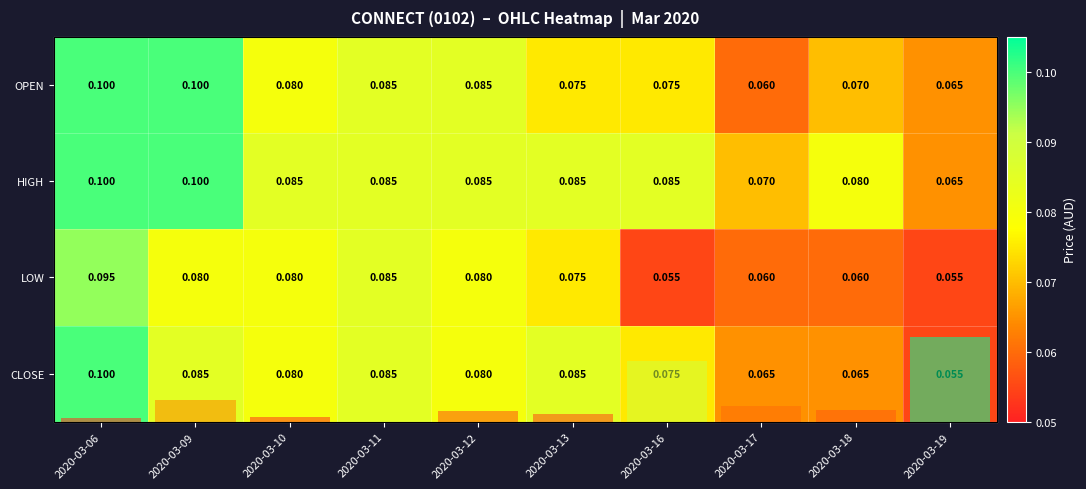

At how many categories does at least one series exceed 0?

10